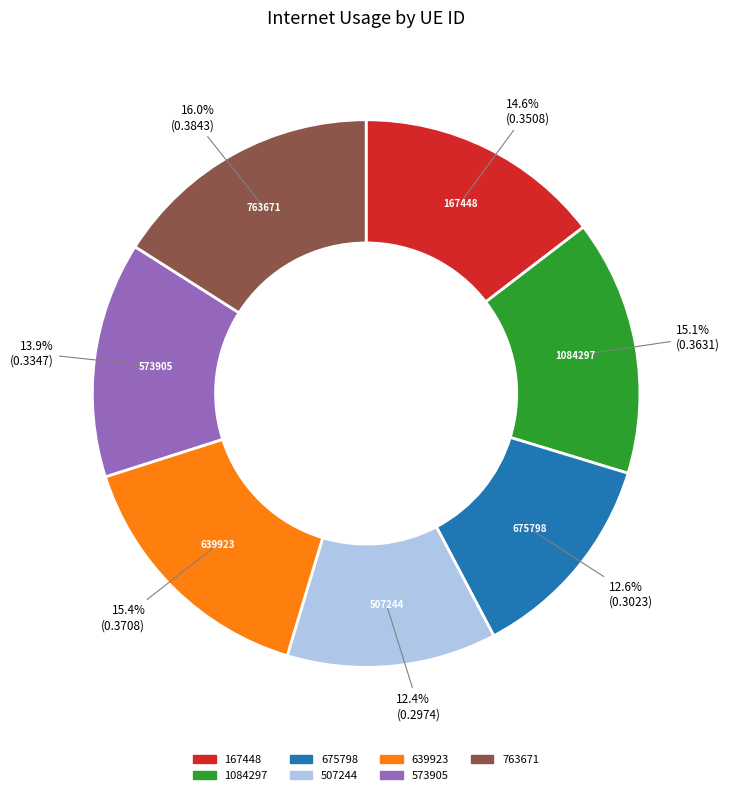

How many slices are in this pie chart?

7